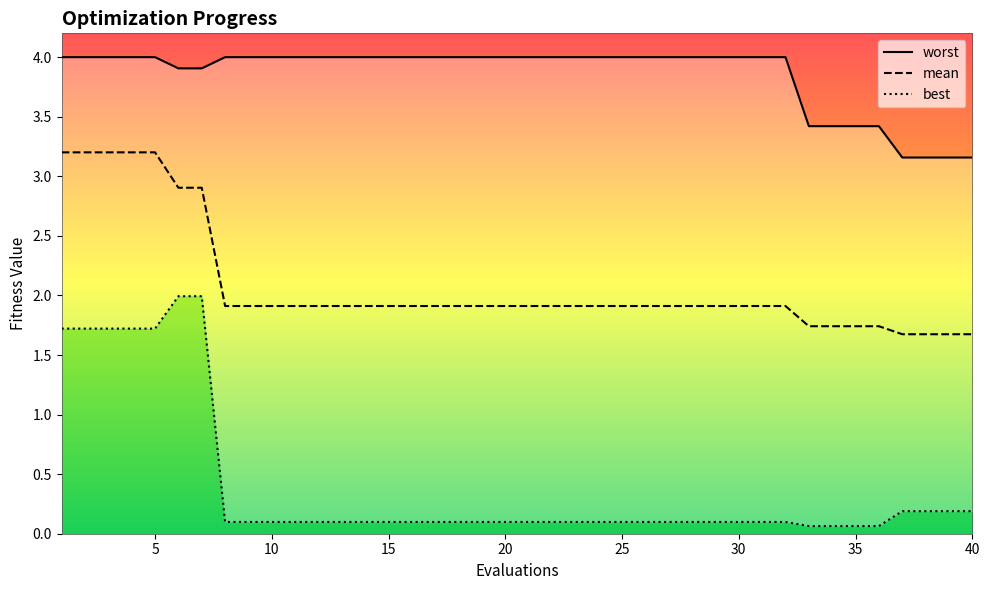

Count the number of data series in this chart.

3